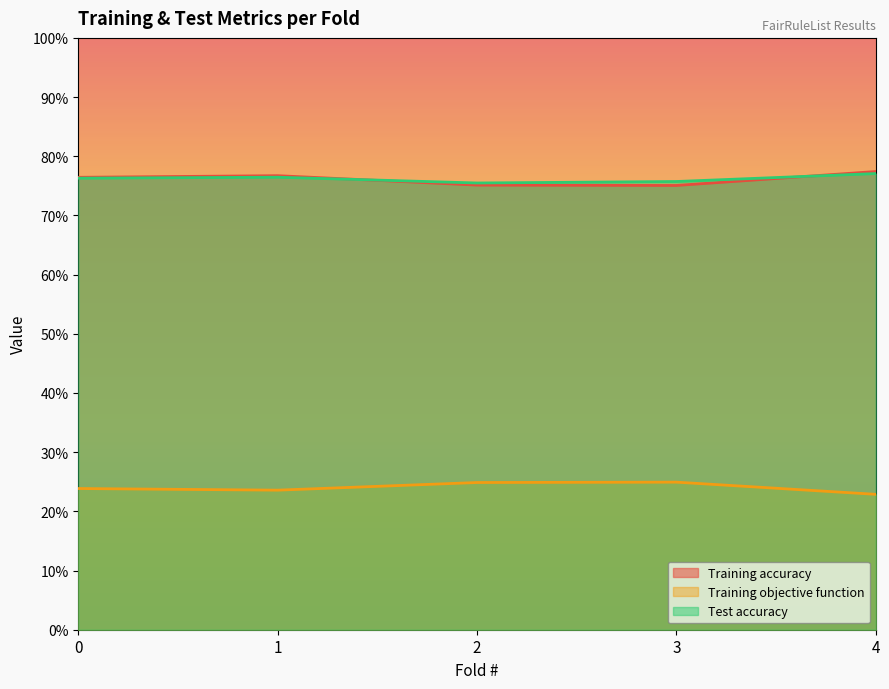

Which series has the widest spread of values?

Training accuracy